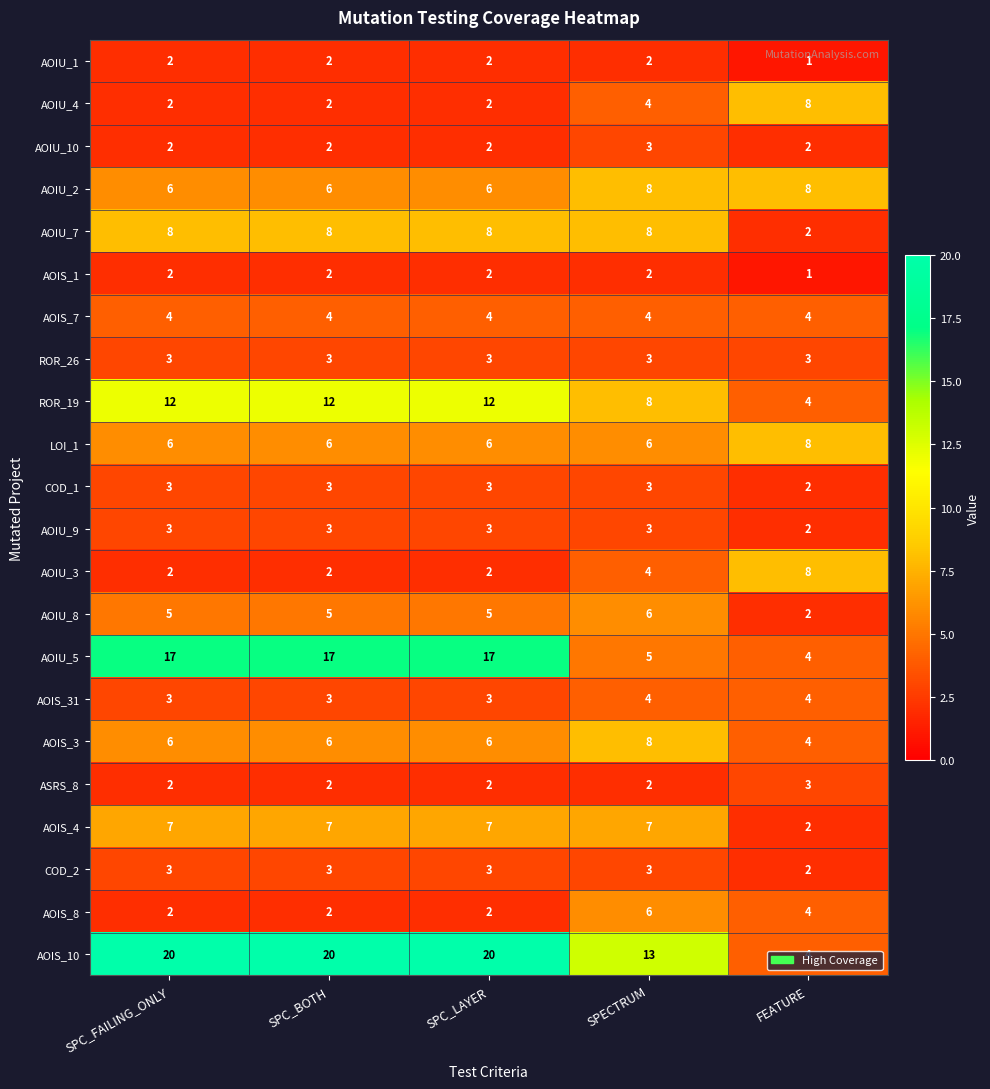

What is the sum of the AOIS_7 values at SPC_FAILING_ONLY and SPC_BOTH?

8